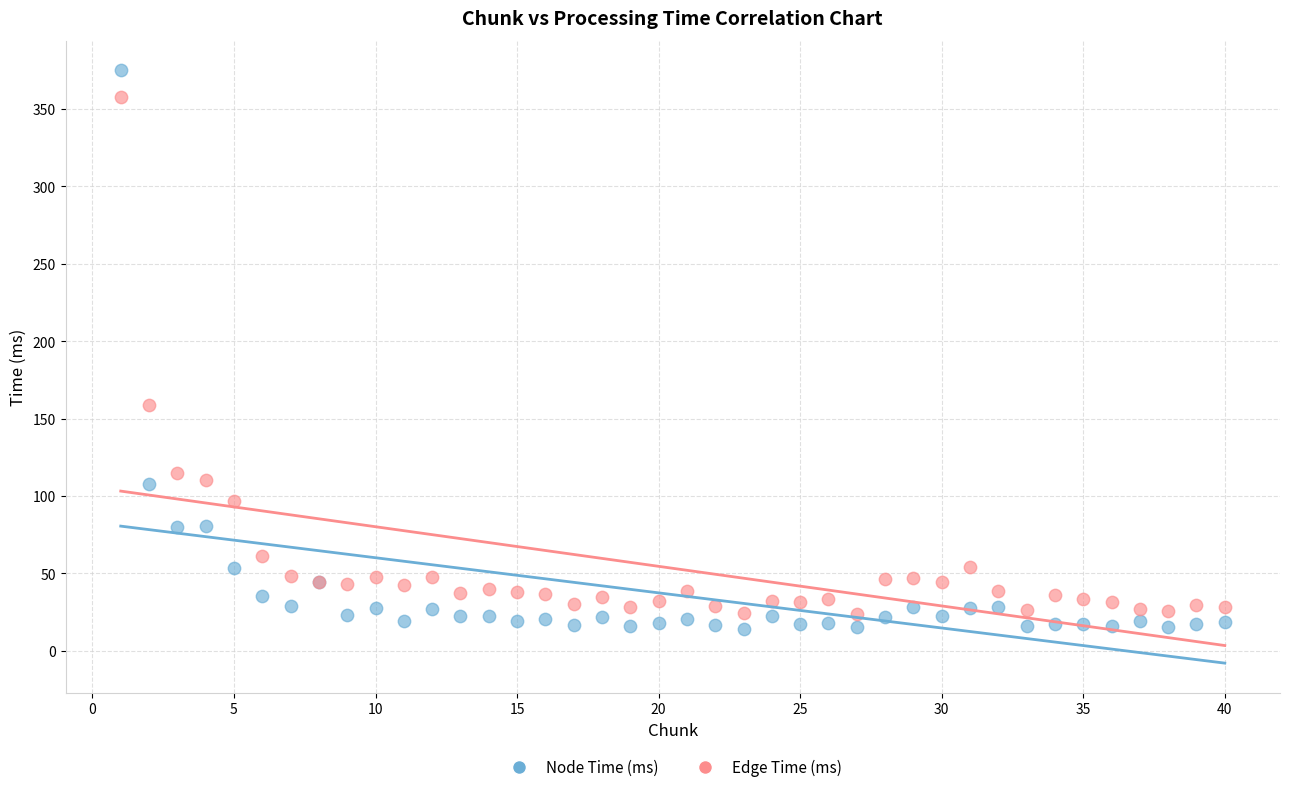

What is the X range (max minus min) for the scatter plot?

39.0